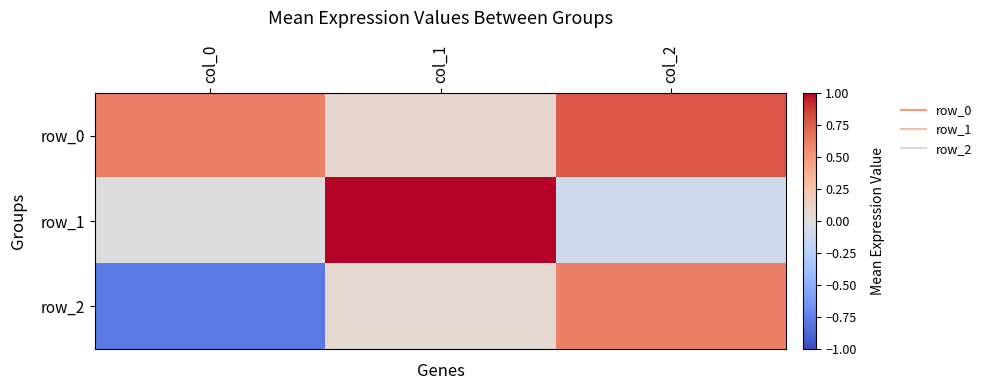

Between col_2 and col_1, which is larger?

col_2